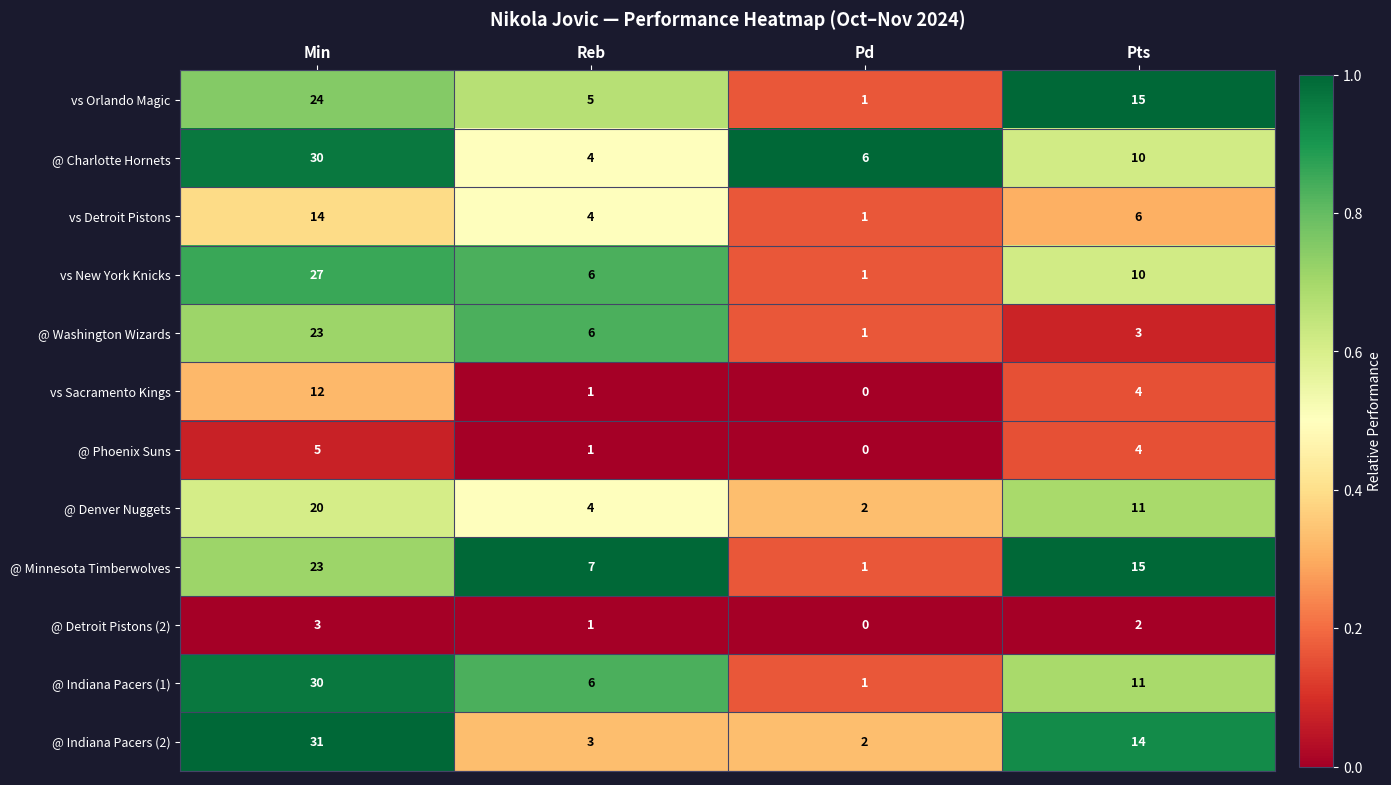

Where does the @ Indiana Pacers (1) series first go above 11?

Min